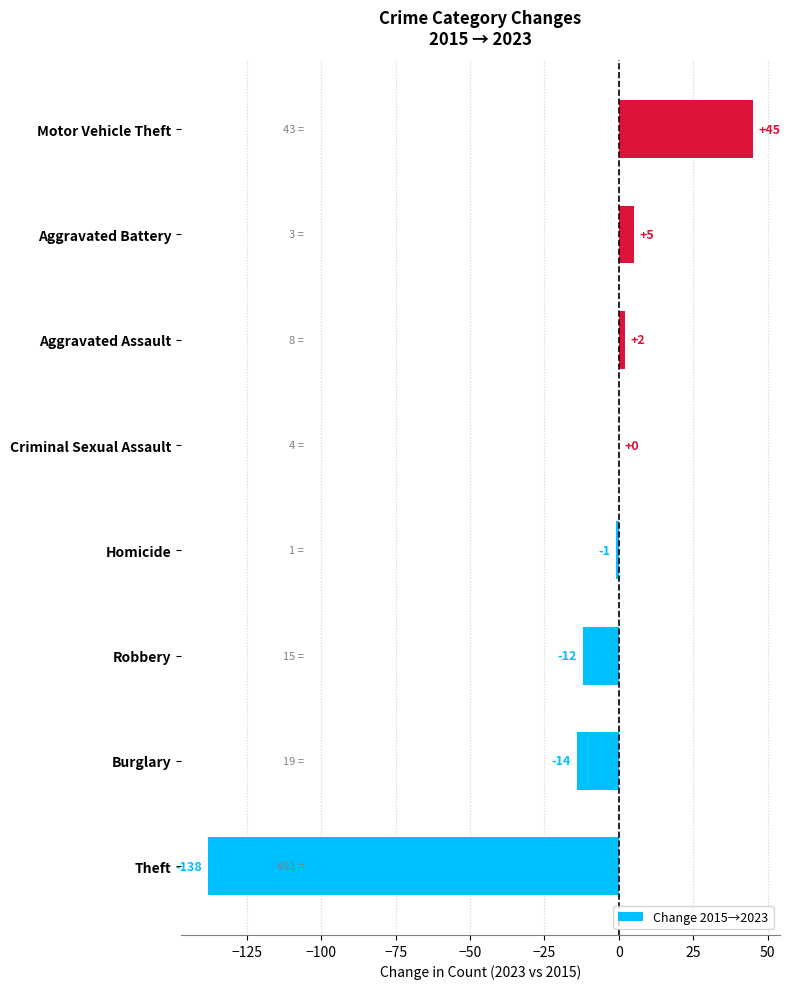

Reading top to bottom, transcribe all the data shown in this chart.

Motor Vehicle Theft=45	Aggravated Battery=5	Aggravated Assault=2	Criminal Sexual Assault=0	Homicide=-1	Robbery=-12	Burglary=-14	Theft=-138